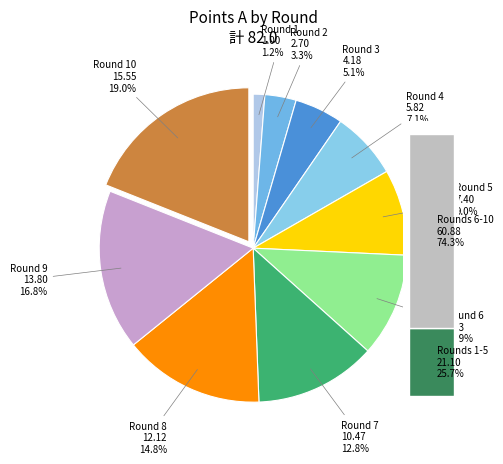

To the nearest percent, what is the average slice percentage?

10%